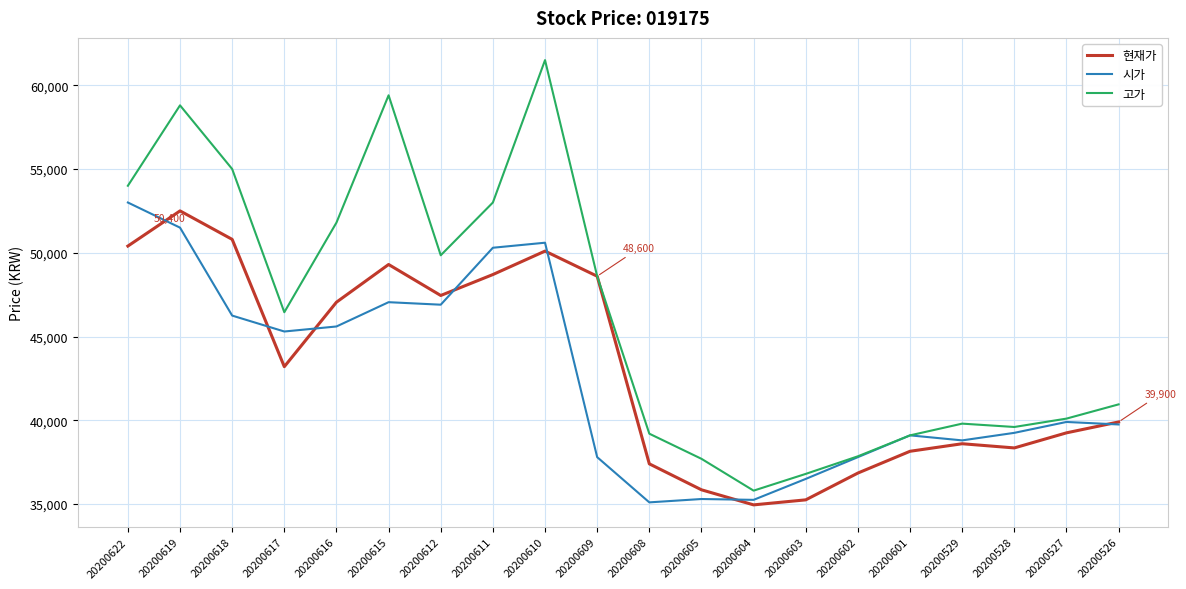

What is the difference between the second highest and second lowest values in the 시가 series?

16250